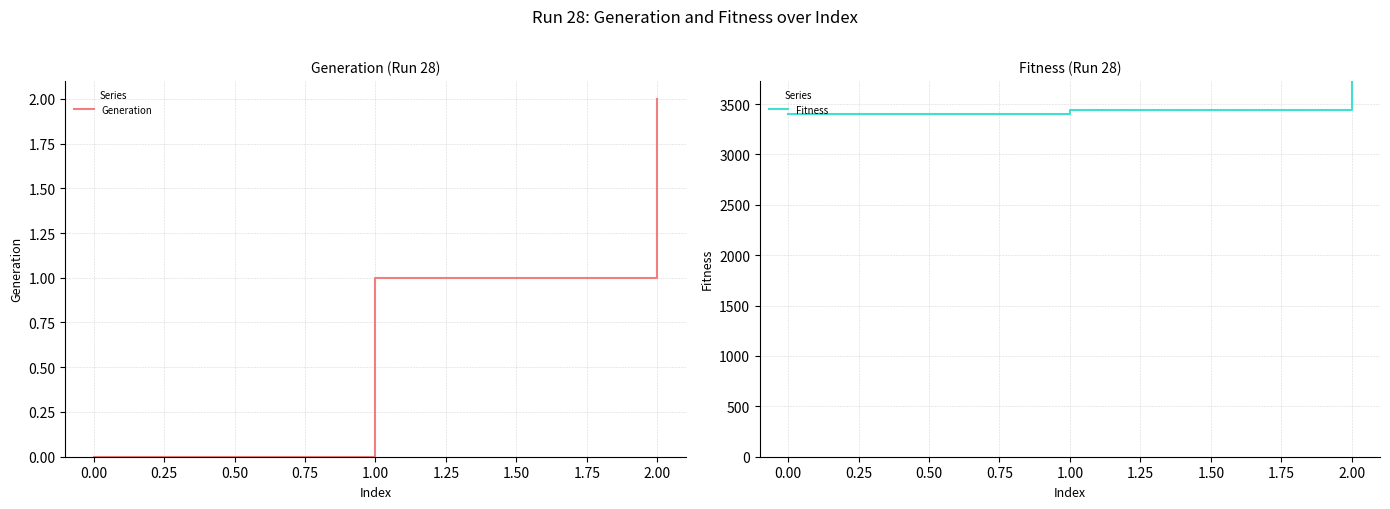

How many values in the Generation series are below 1?

1